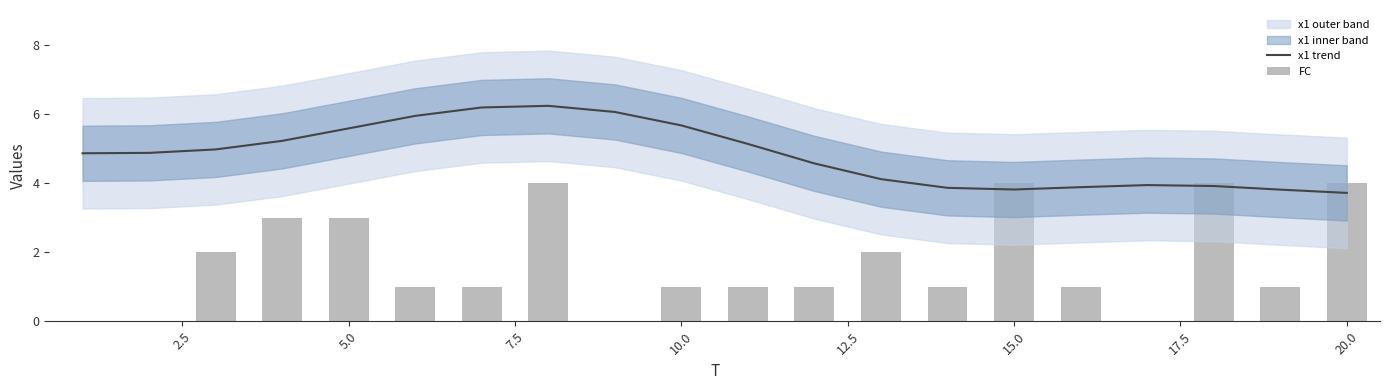

Rank the series by their average value, from lowest to highest.

FC, x1 trend